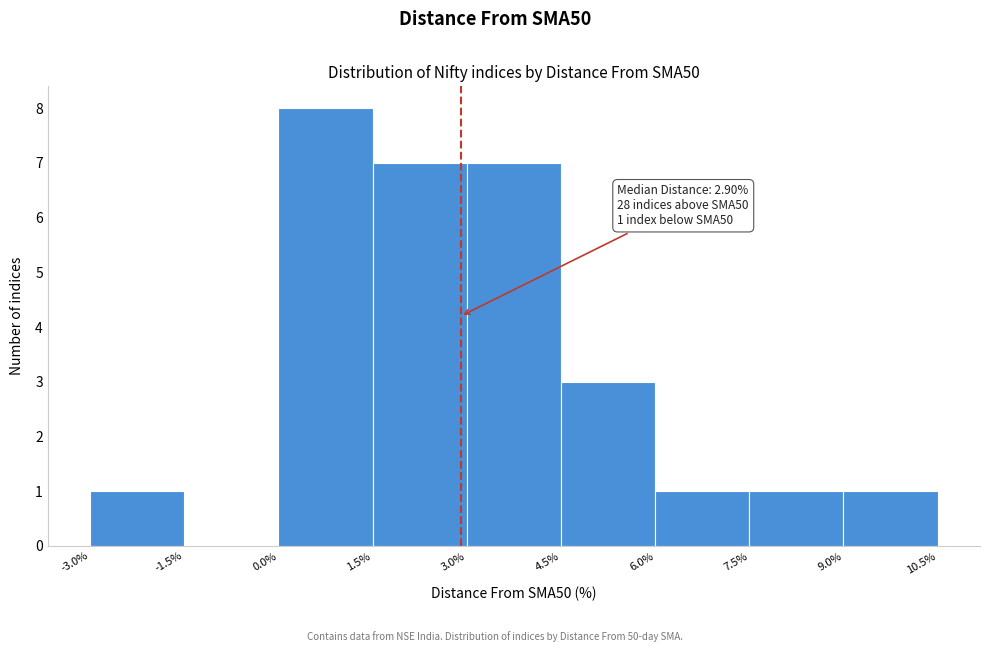

Which range on the x-axis has the tallest bar?

0.0% to 1.5%